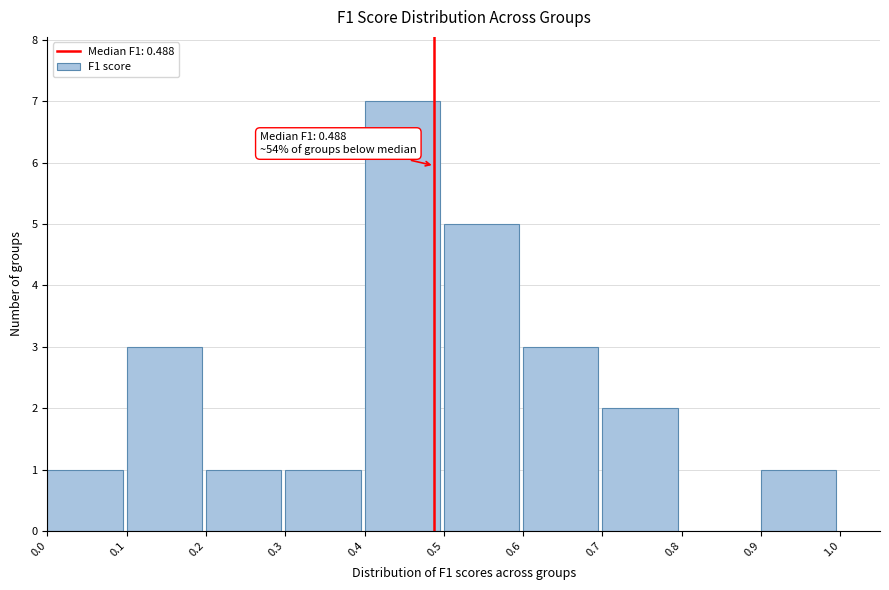

Which range on the x-axis has the tallest bar?

0.4 to 0.5